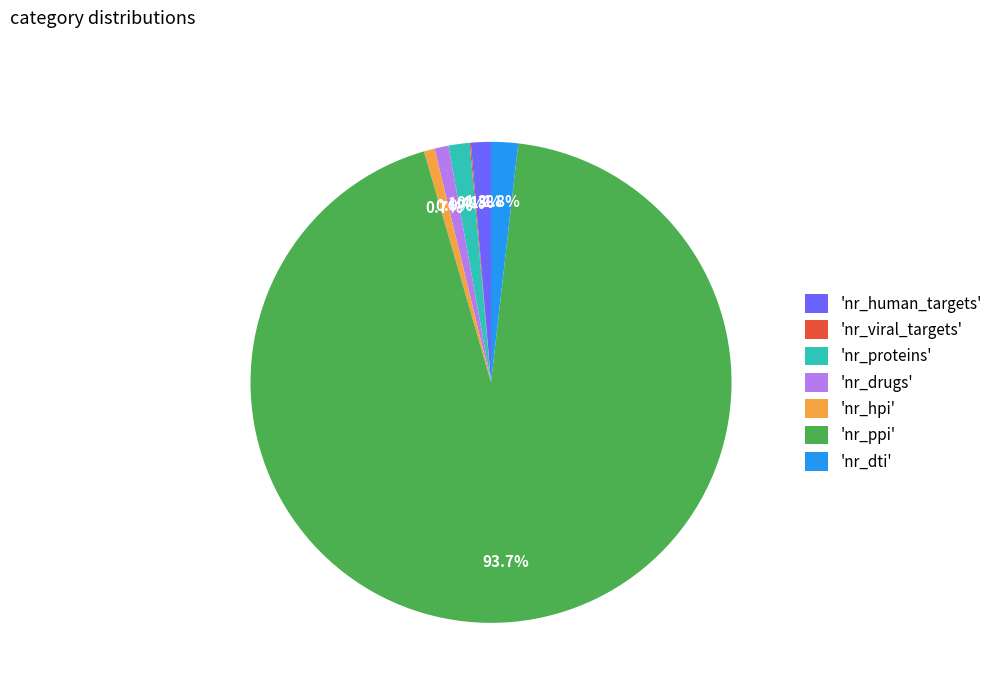

Which slice is the largest?

'nr_ppi'